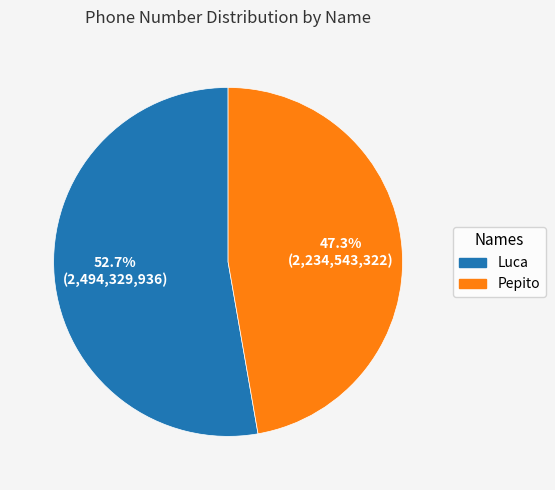

Which slice is the largest?

Luca